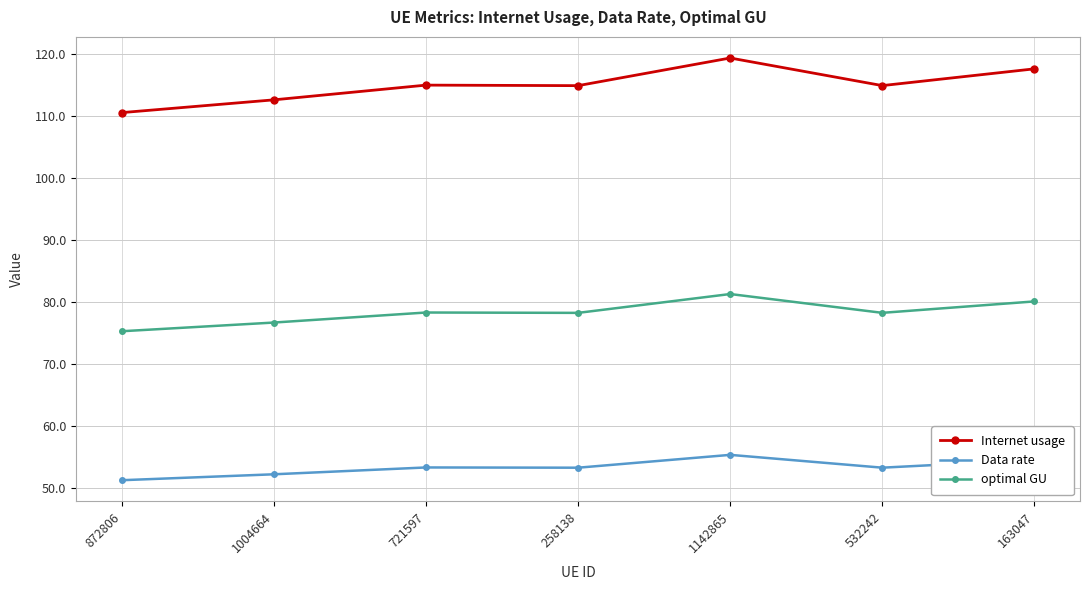

What are all the series names shown in the legend?

Internet usage, Data rate, optimal GU